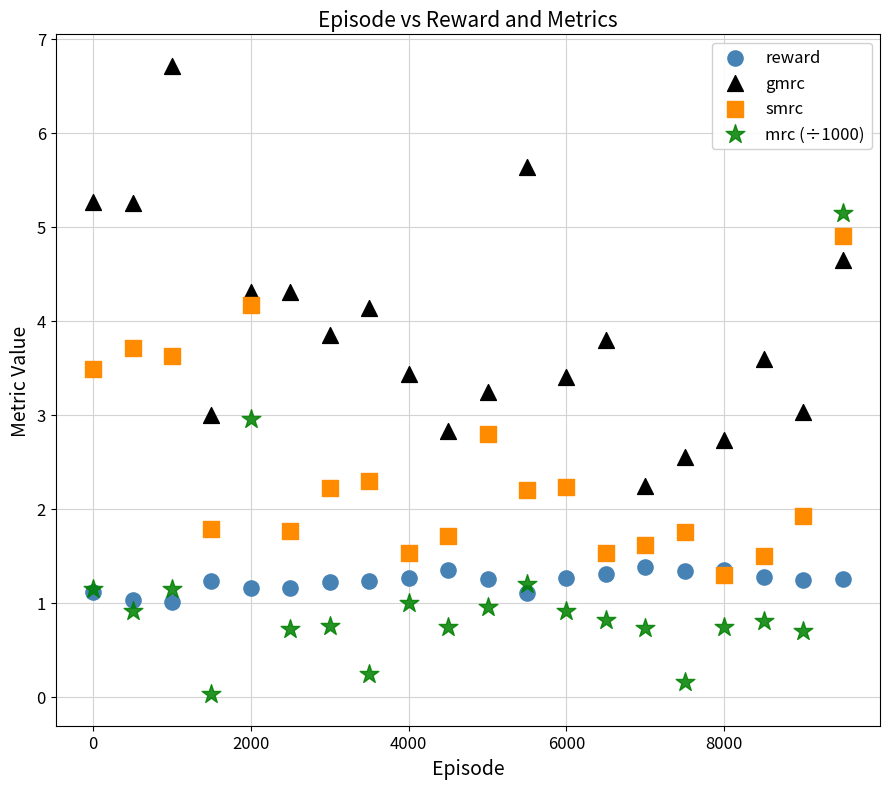

Which series reaches the maximum Y coordinate?

gmrc